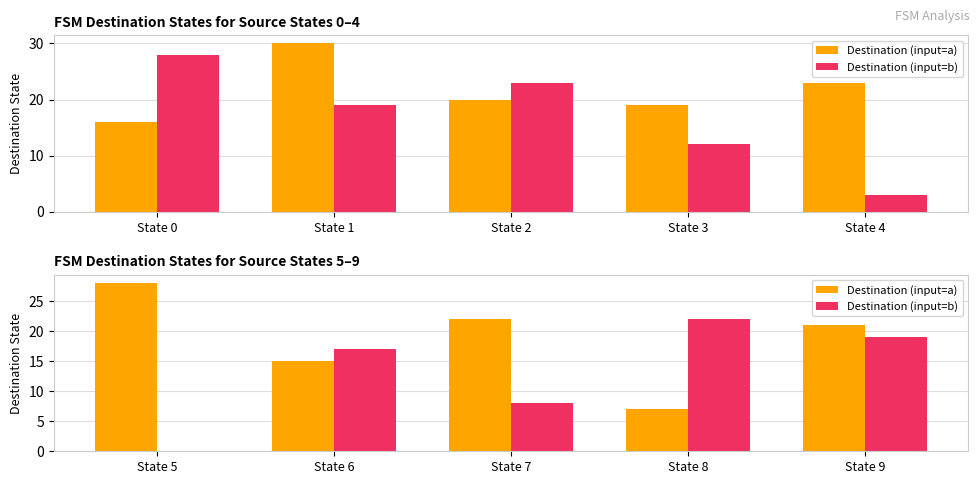

At State 9, list the series in order from smallest to largest.

Destination (input=b), Destination (input=a)